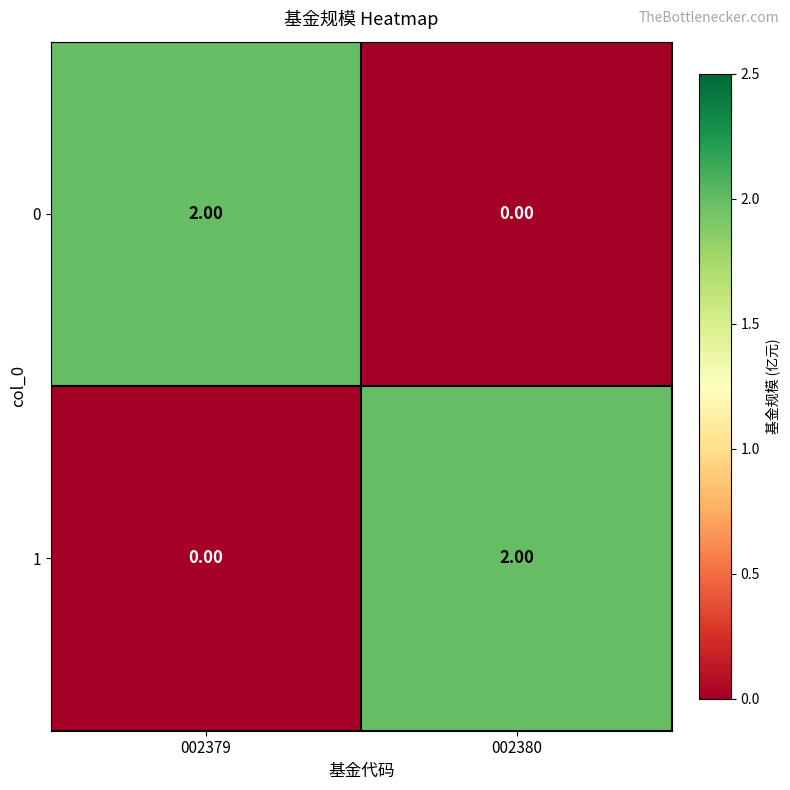

At 002380, list the series in order from smallest to largest.

0, 1